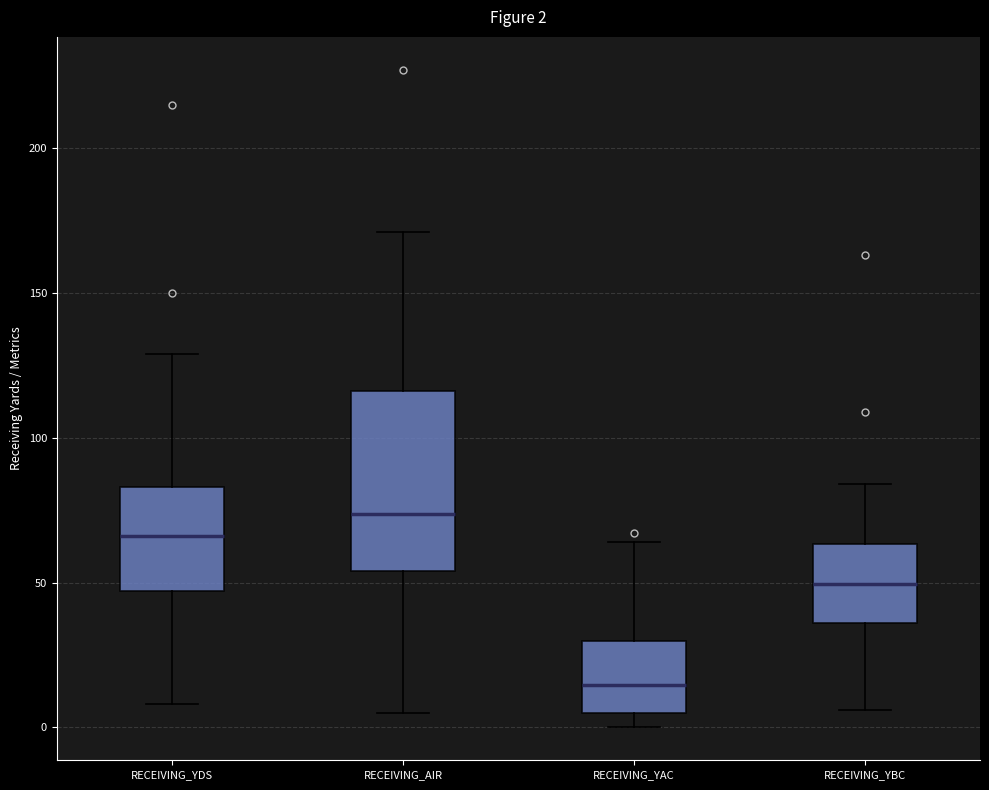

Which box has the highest median line?

RECEIVING_AIR